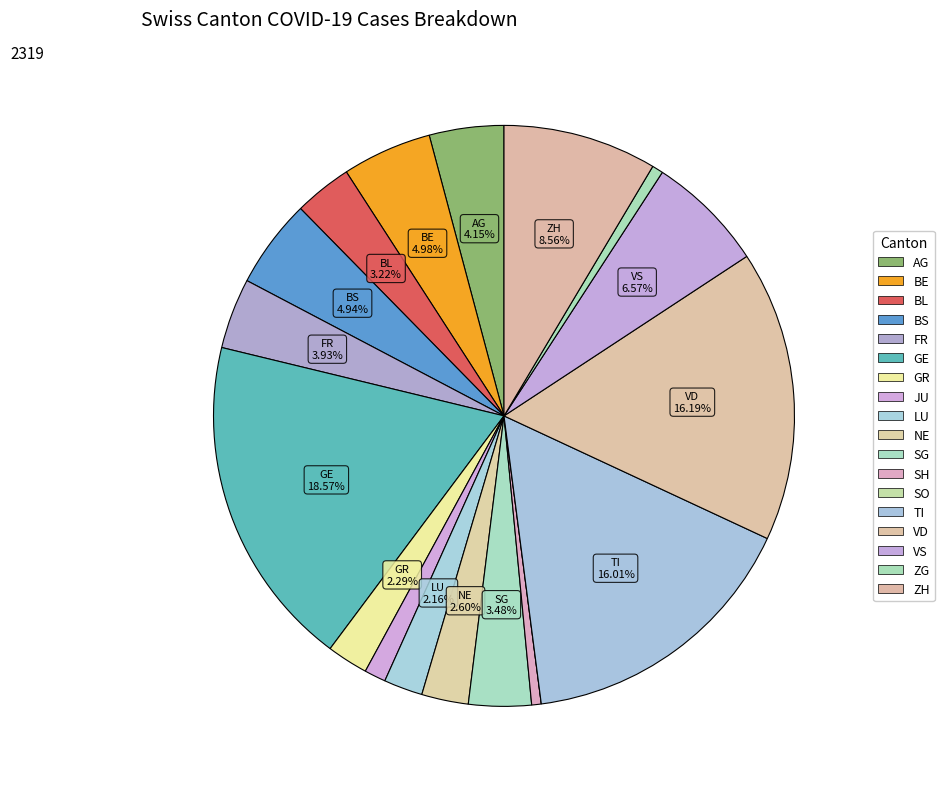

The VD slice represents 16% of the pie. True or false?

True